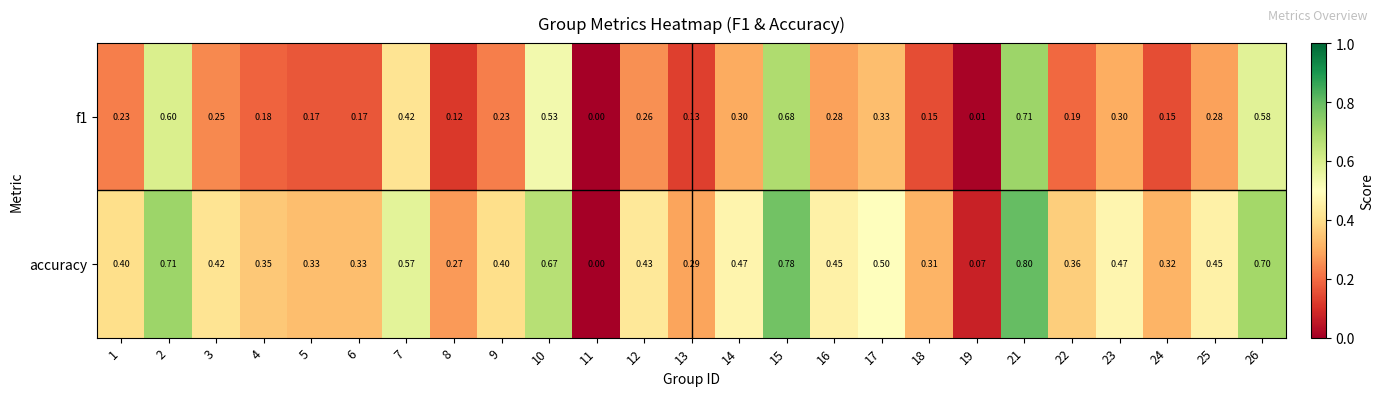

Which series has the widest spread of values?

accuracy